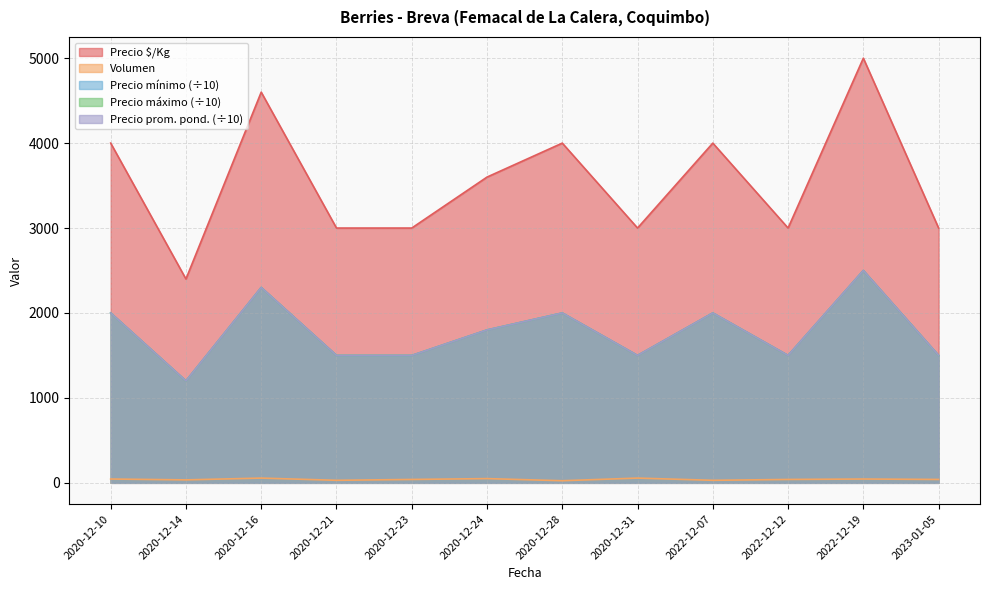

True or false: Precio promedio ponderado has a value of 1500 at 2023-01-05.

True